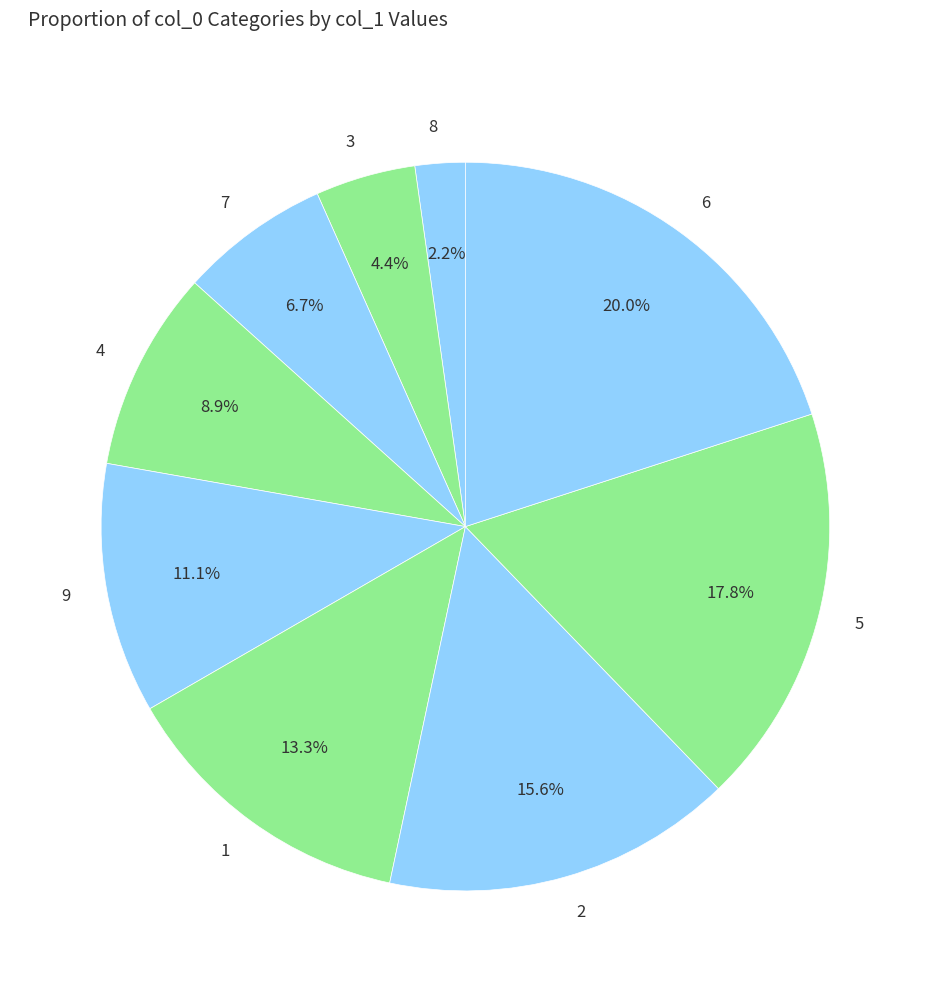

How many slices are in this pie chart?

9